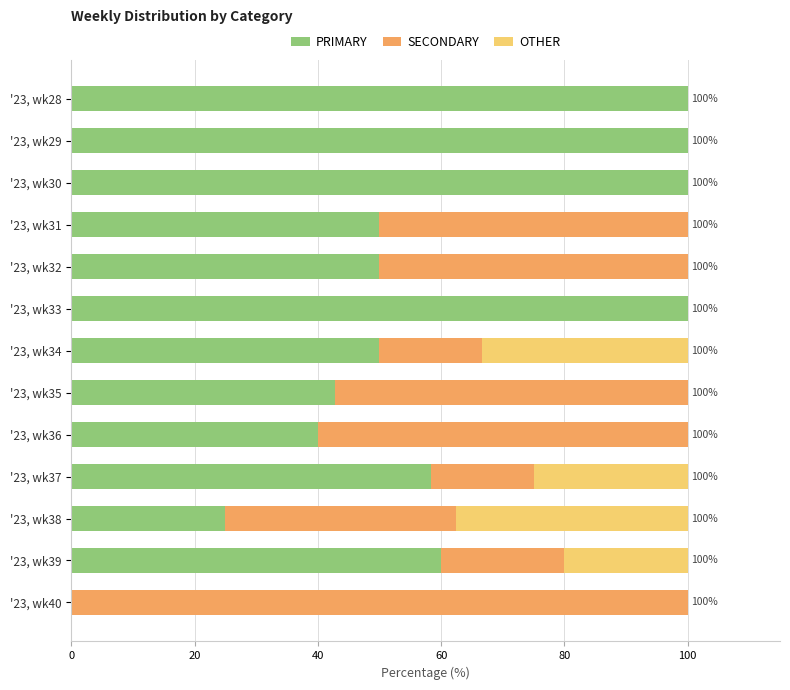

What is the sum of all PRIMARY values?

776.2